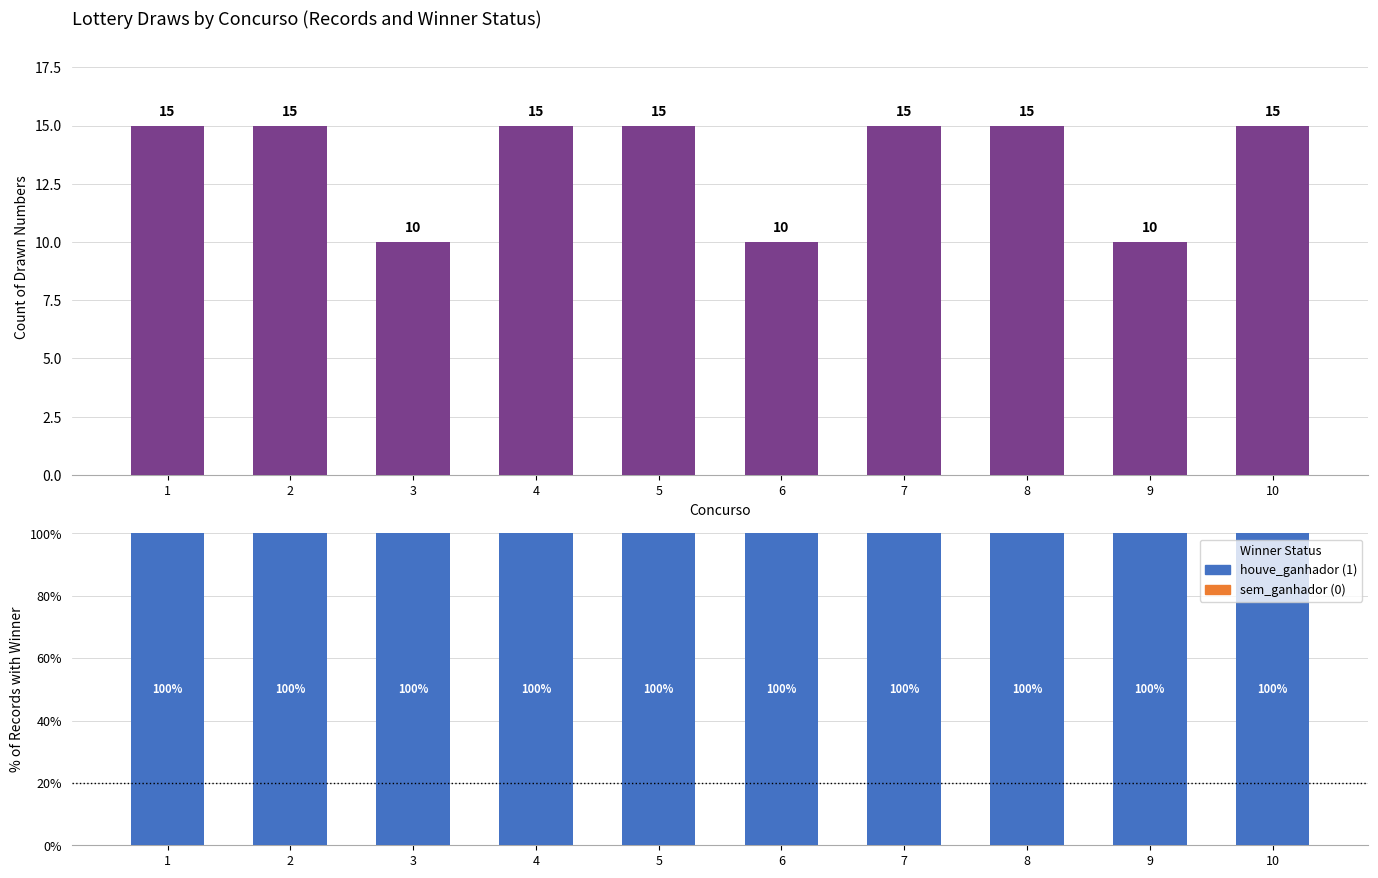

Which series has the widest spread of values?

num_drawn_count